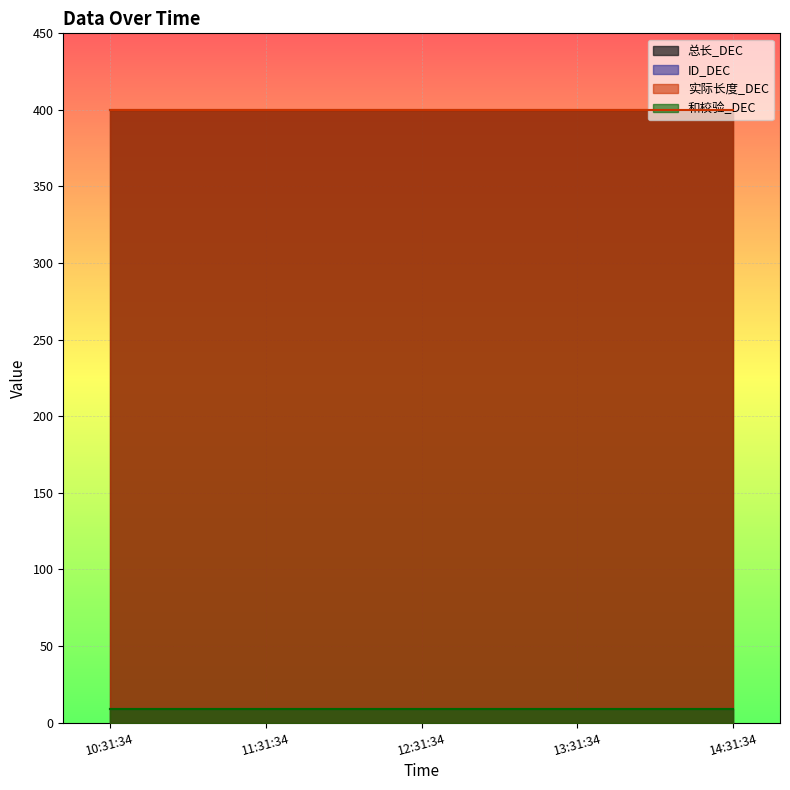

Reading left to right, transcribe all the data shown in this chart.

总长_DEC: 2025-03-04 10:31:34=400	2025-03-04 11:31:34=400	2025-03-04 12:31:34=400	2025-03-04 13:31:34=400	2025-03-04 14:31:34=400
ID_DEC: 2025-03-04 10:31:34=9	2025-03-04 11:31:34=9	2025-03-04 12:31:34=9	2025-03-04 13:31:34=9	2025-03-04 14:31:34=9
实际长度_DEC: 2025-03-04 10:31:34=400	2025-03-04 11:31:34=400	2025-03-04 12:31:34=400	2025-03-04 13:31:34=400	2025-03-04 14:31:34=400
和校验_DEC: 2025-03-04 10:31:34=9	2025-03-04 11:31:34=9	2025-03-04 12:31:34=9	2025-03-04 13:31:34=9	2025-03-04 14:31:34=9